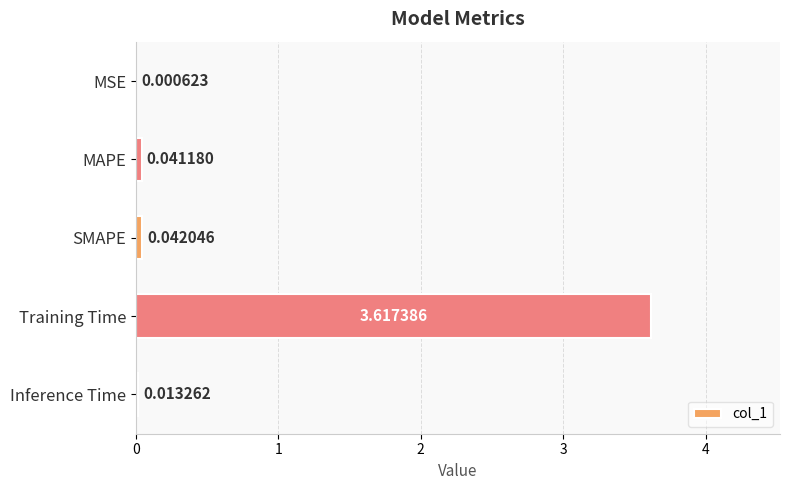

What is the sum of all values?

3.7